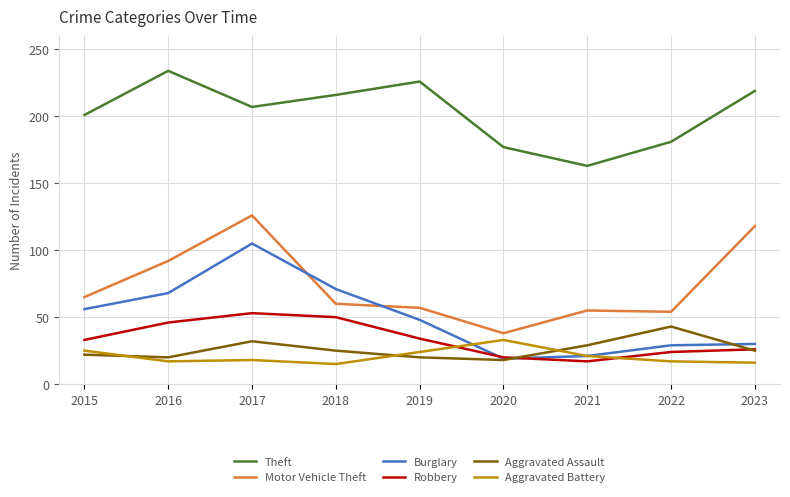

Rank the series at 2016 from lowest to highest value.

Aggravated Battery, Aggravated Assault, Robbery, Burglary, Motor Vehicle Theft, Theft